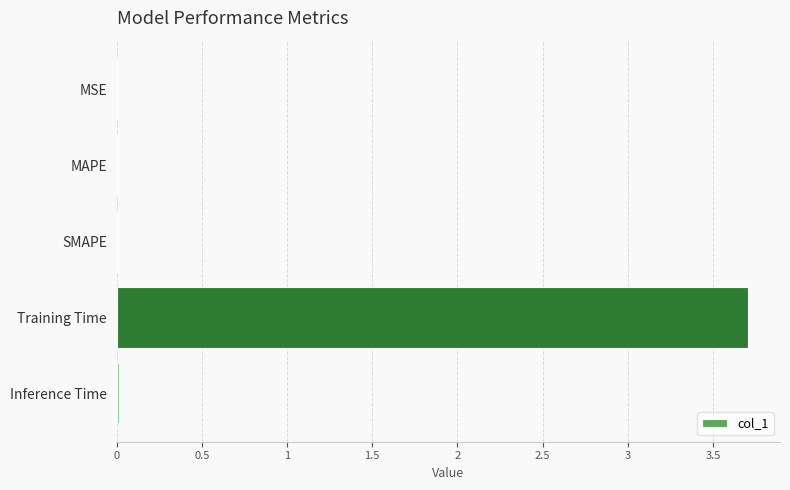

Does the chart contain stacked bars?

No